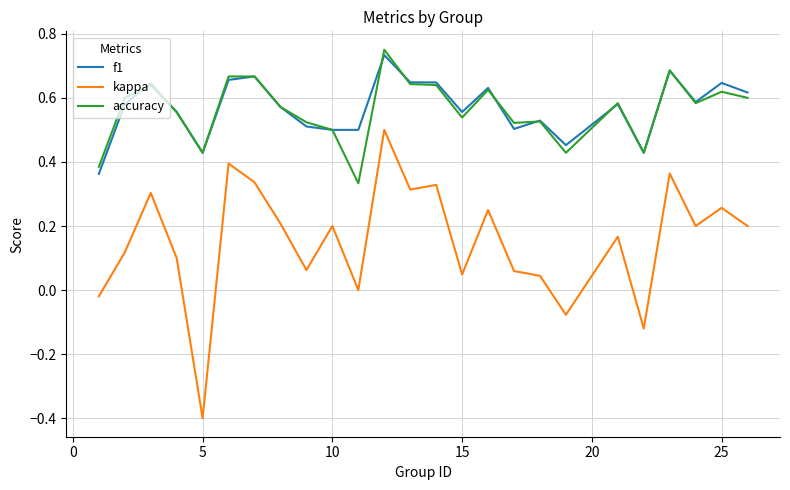

In kappa, how many points are higher than both neighbors (excluding endpoints)?

9